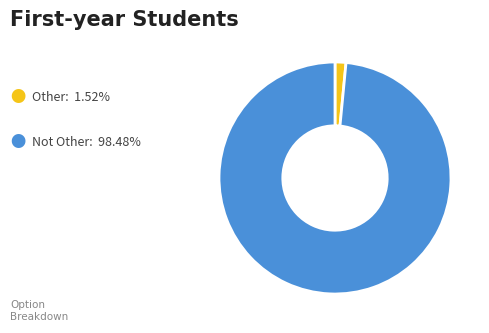

Does any single category account for the majority?

Yes